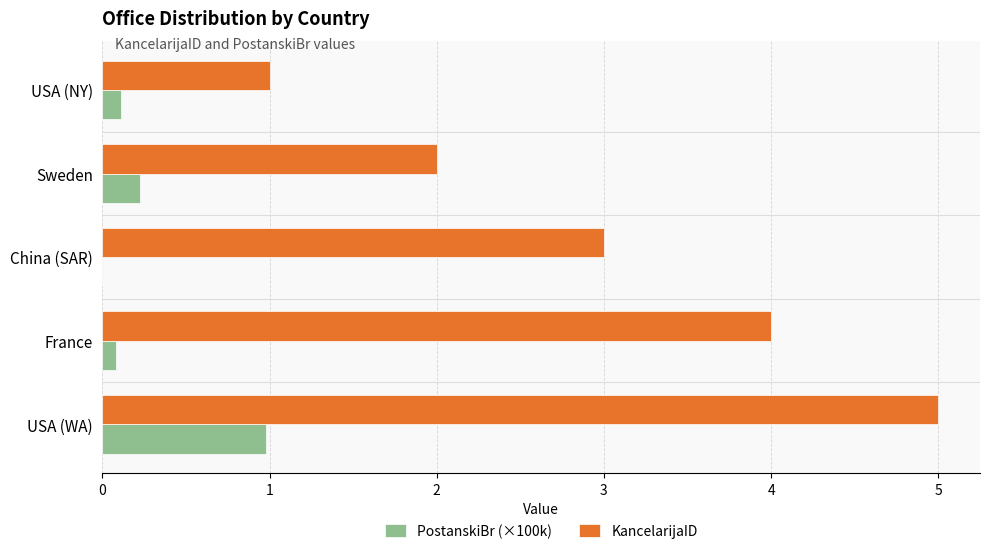

Is the value of PostanskiBr (×100k) at USA (WA) greater than the value of KancelarijaID at USA (WA)?

No